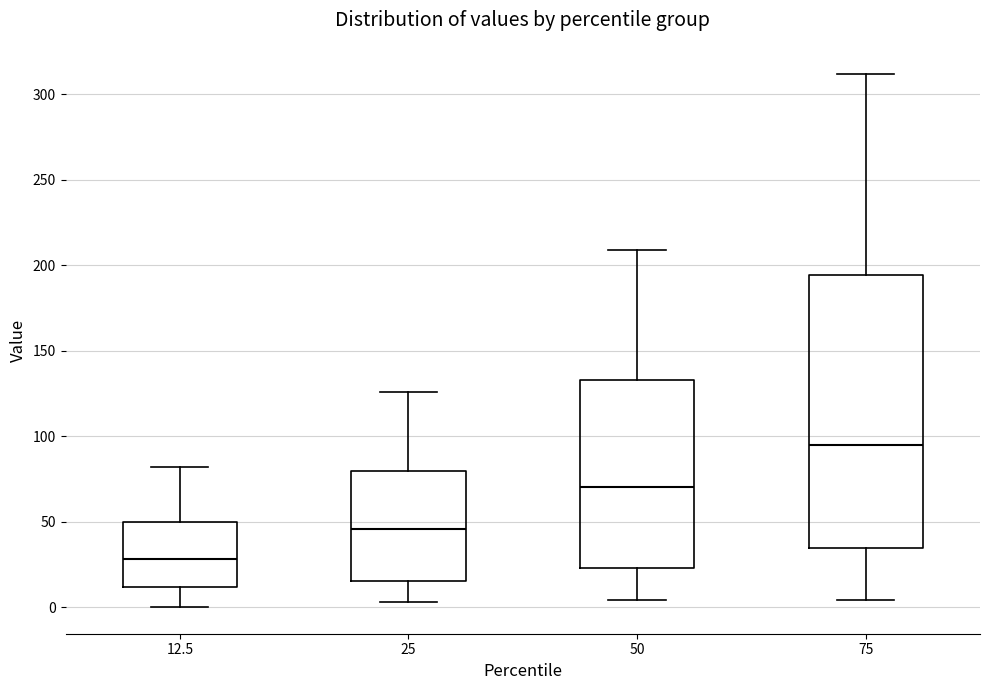

Reading left to right, transcribe this box plot: for each box, give where its median line is, the range the box spans, and where its two whiskers end, as read against the y-axis. The values are not printed on the chart, so give them approximately, as read against the axis.

12.5: median 30, box 10 to 50, whiskers 0 to 80
25: median 45, box 15 to 80, whiskers 5 to 125
50: median 70, box 25 to 135, whiskers 5 to 210
75: median 95, box 35 to 195, whiskers 5 to 310